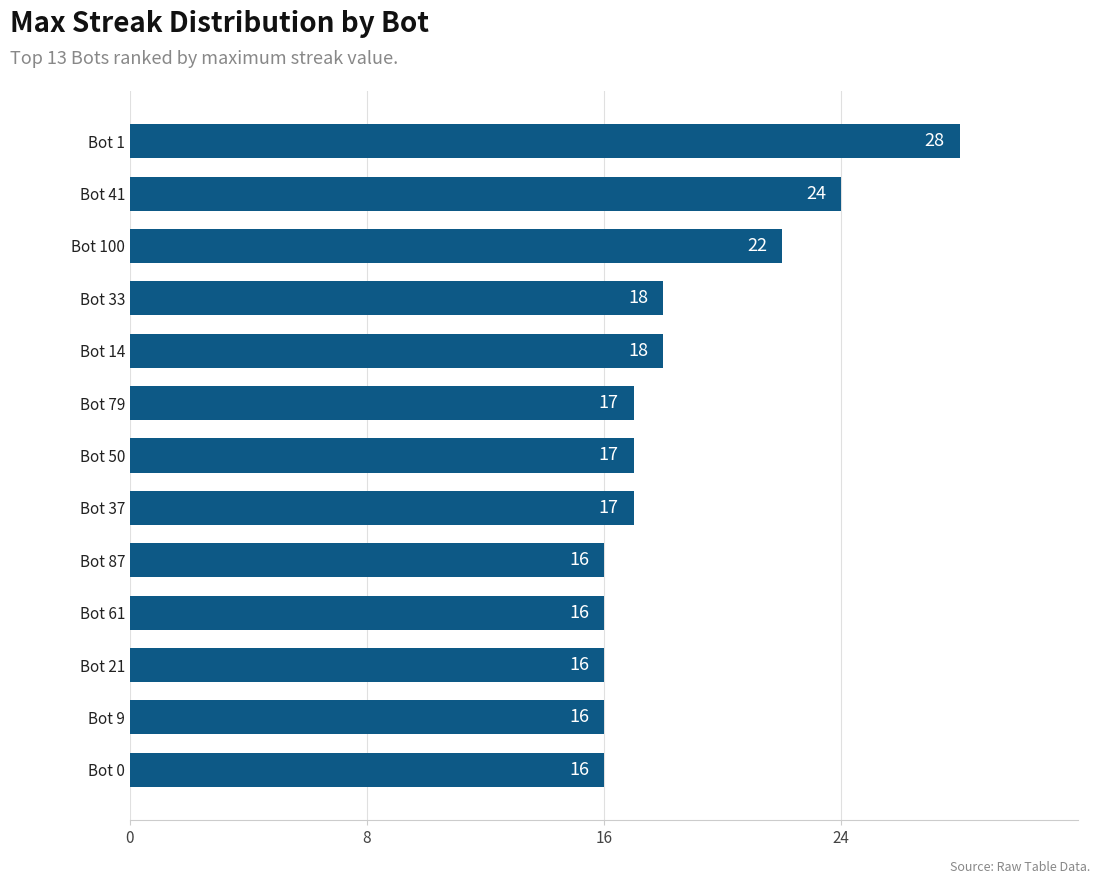

Which has a higher value, Bot 100 or Bot 9?

Bot 100